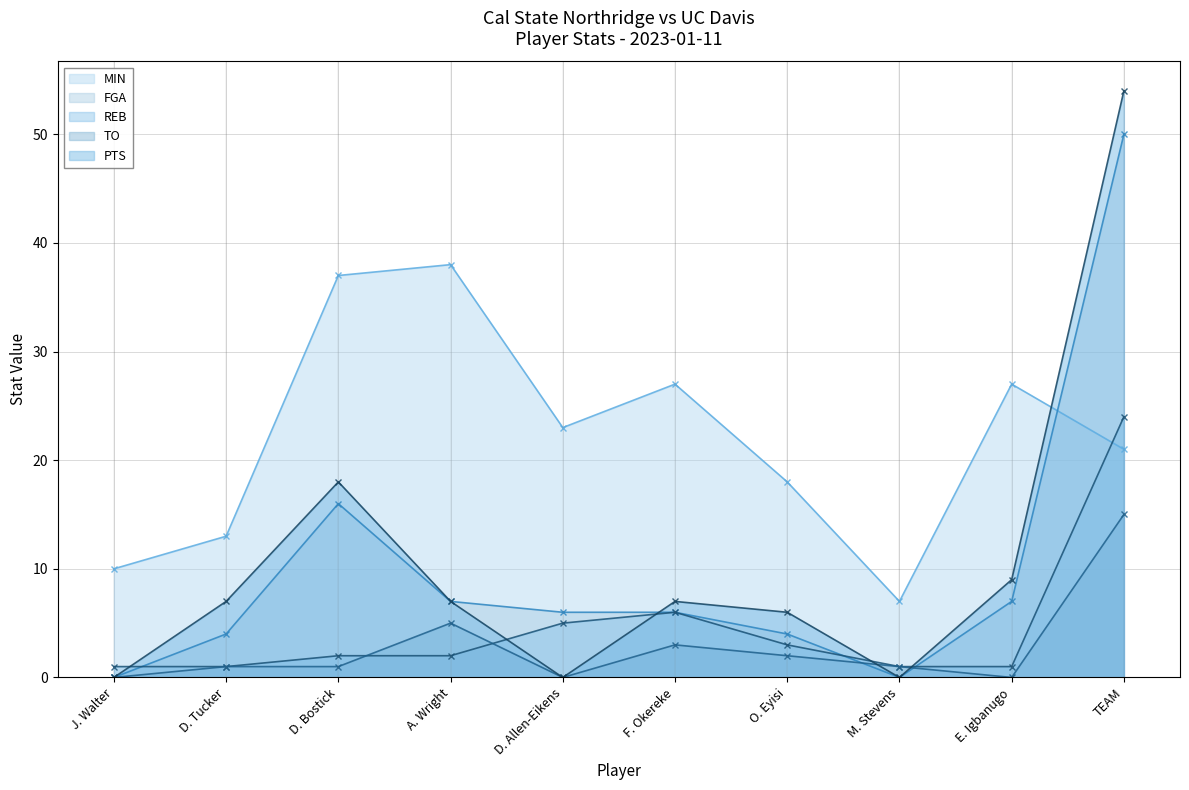

Is it true that MIN equals 38 at A. Wright?

True